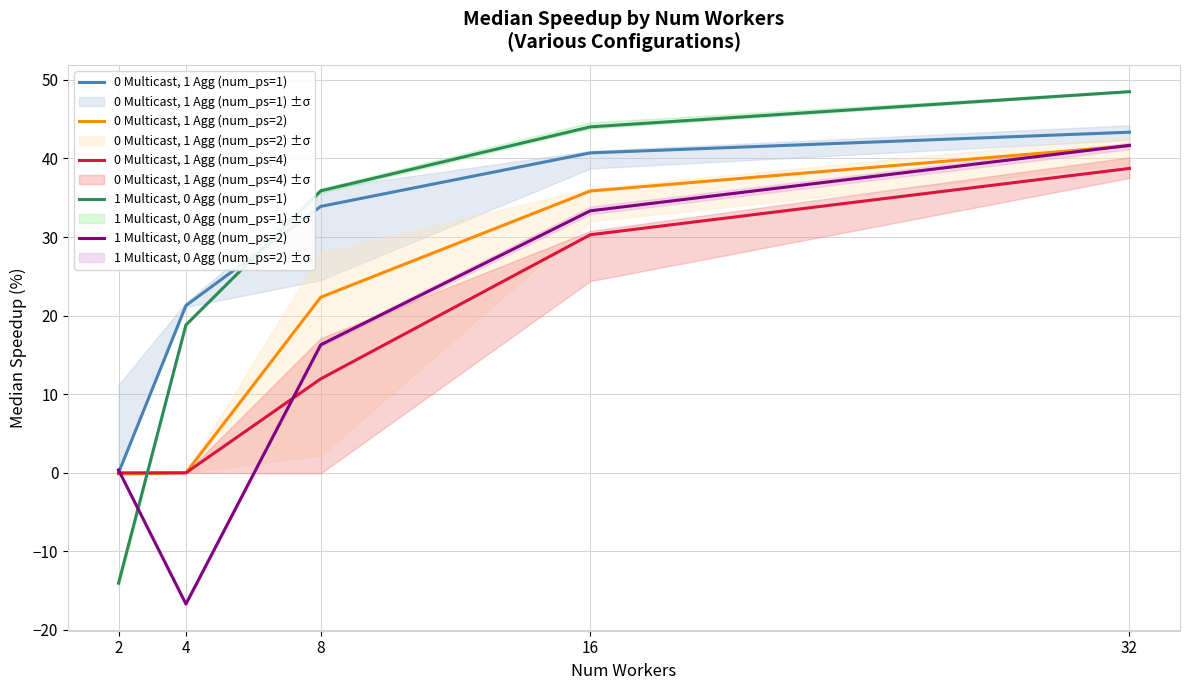

What is the total value across all series at 4?

23.4